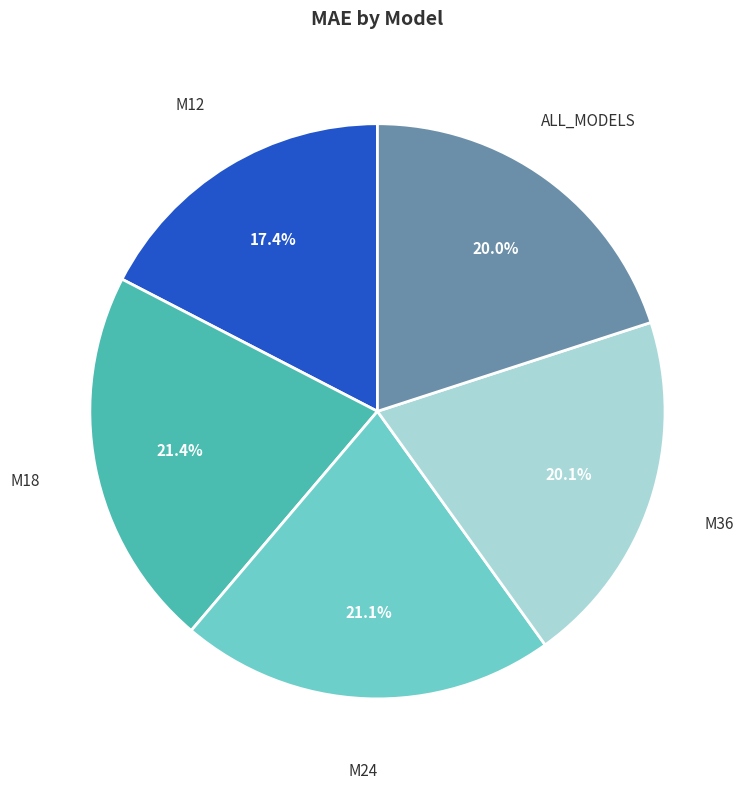

Is there a majority slice in this chart?

No